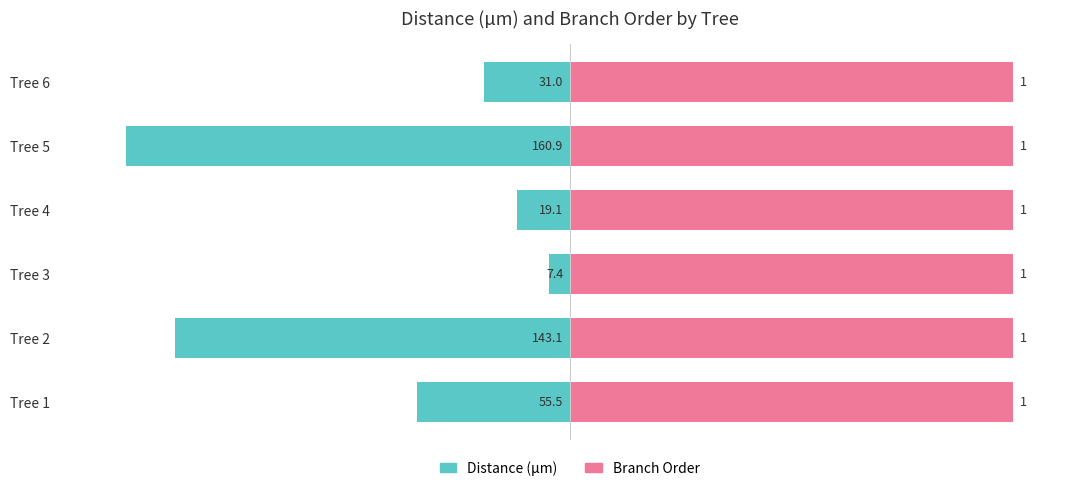

What is the approximate value of Distance (µm) at Tree 2?

-88.9